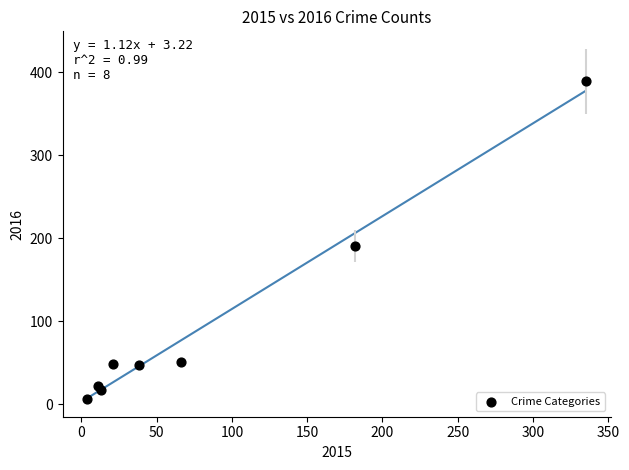

What is the range of Y values (max minus min)?

382